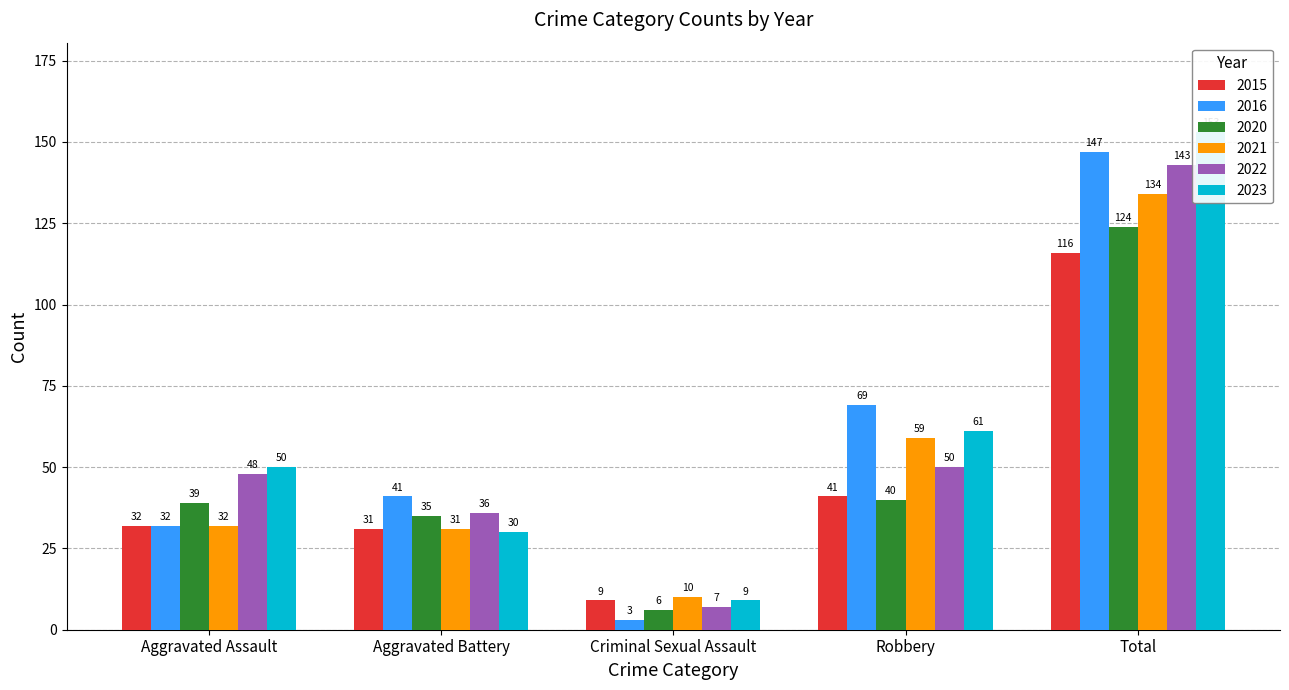

What is the smallest value displayed?

3